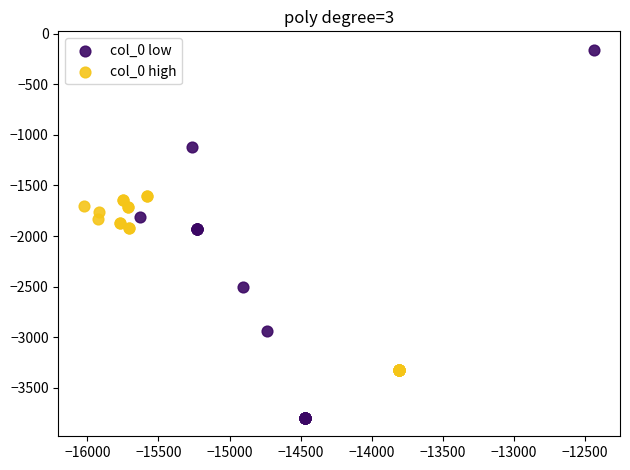

Which series reaches the maximum Y coordinate?

col_0 low